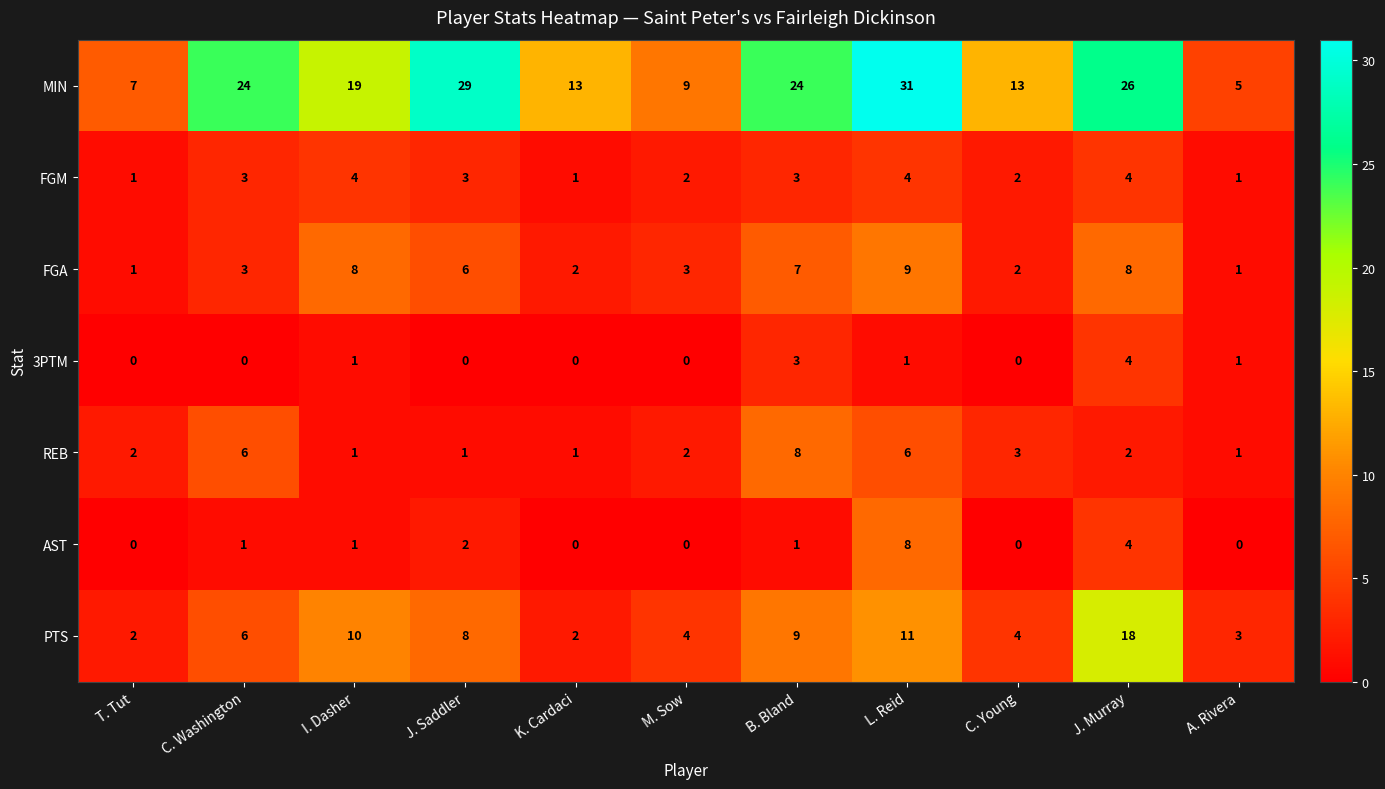

At which label is AST closest to 4?

J. Murray